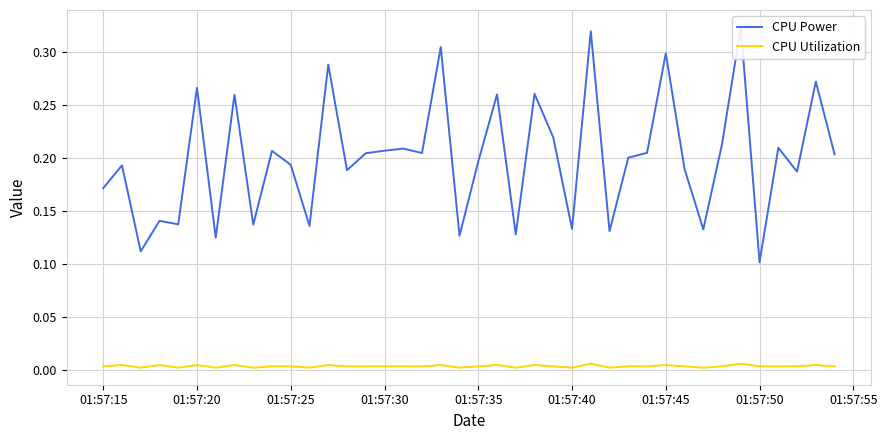

True or false: CPU Utilization and CPU Power intersect in this chart.

False